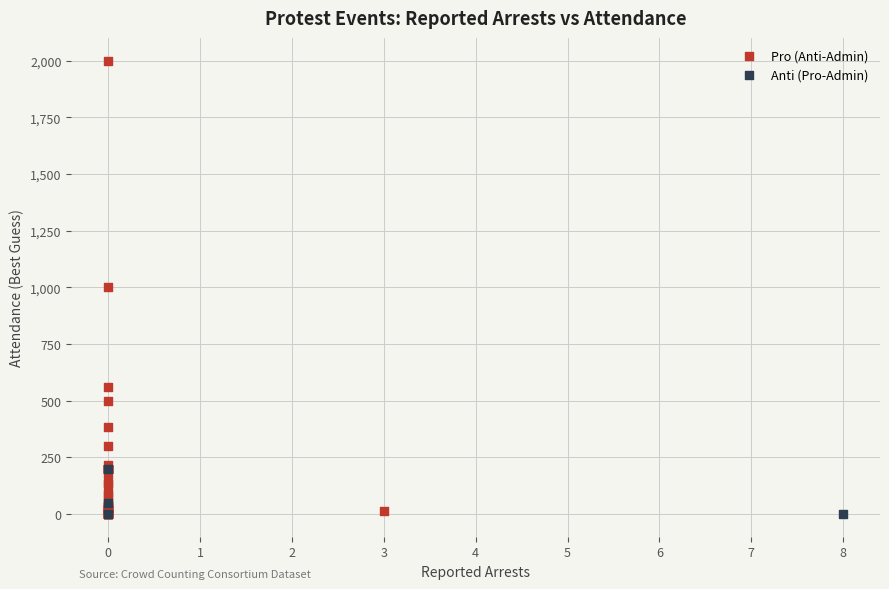

Which series contains the highest Y value?

Pro (Anti-Admin)